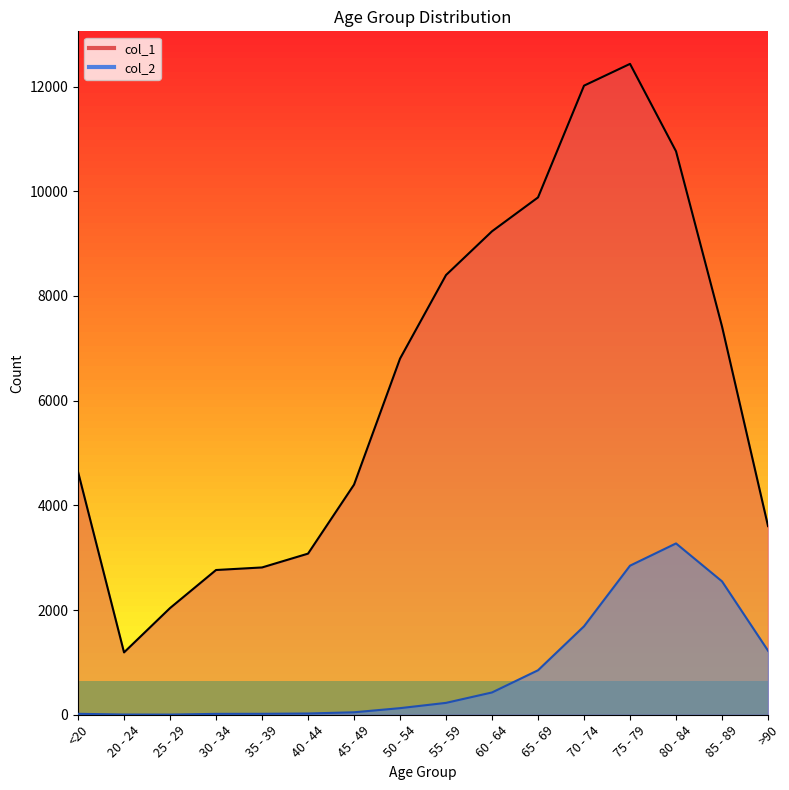

How many values in the col_1 series exceed 6803?

7